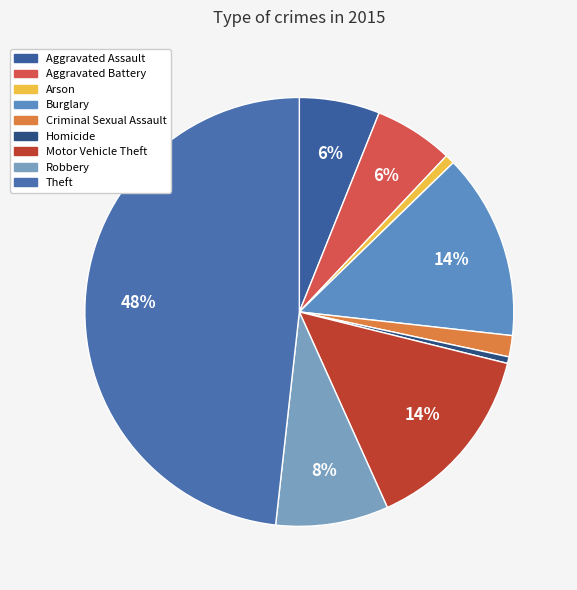

Is there any slice that represents more than half of the pie?

No